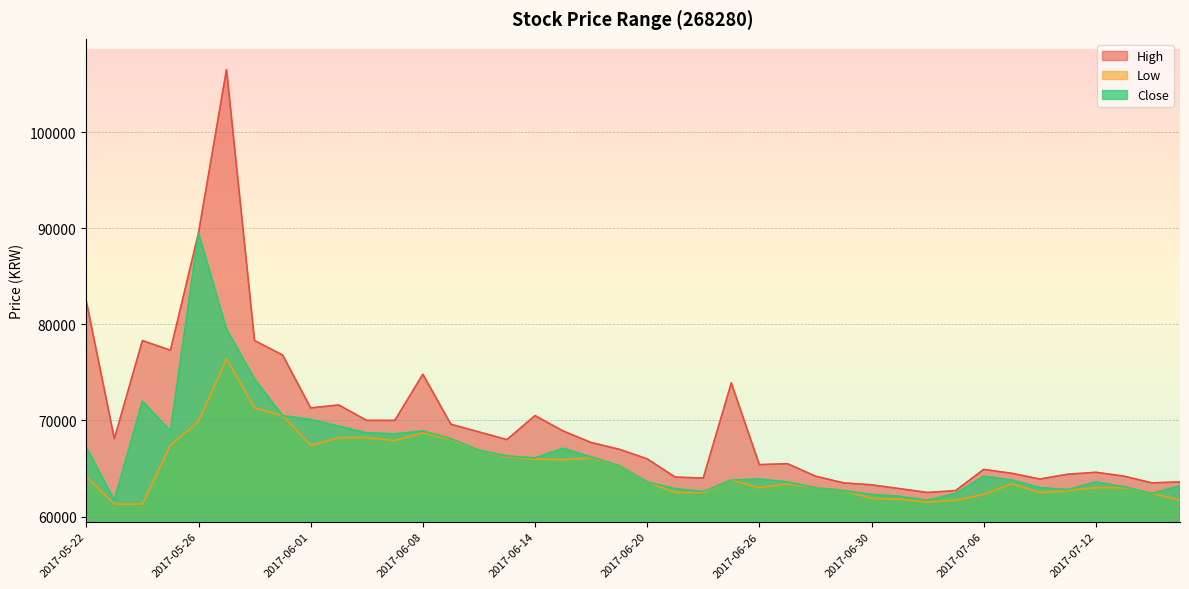

List the series in order of their overall mean, lowest first.

Low, Close, High